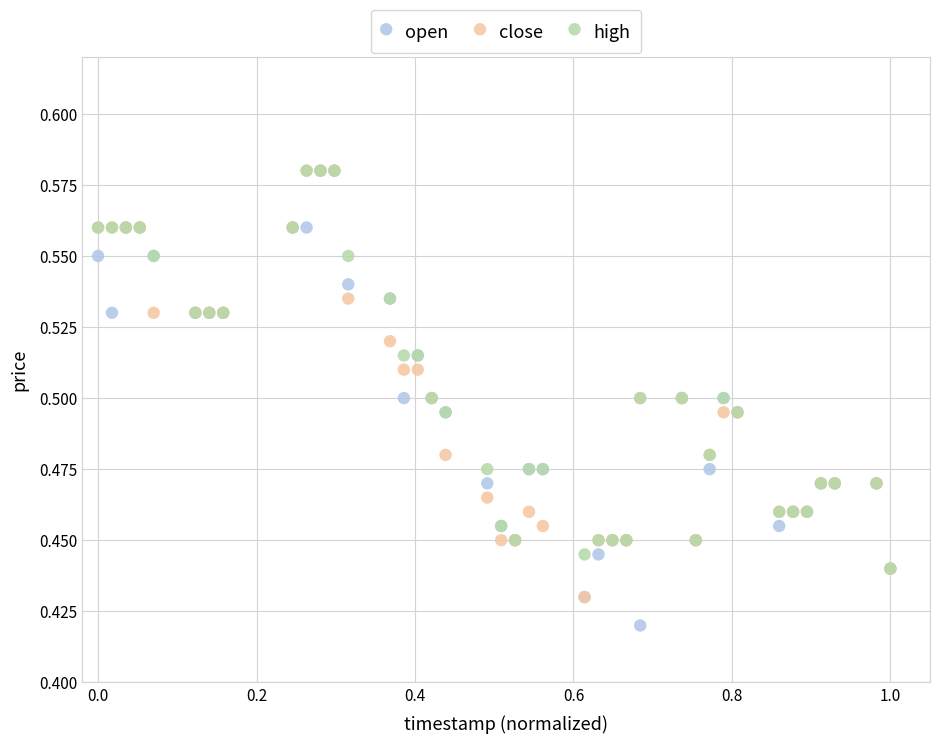

What are all the series names shown in the legend?

open, close, high